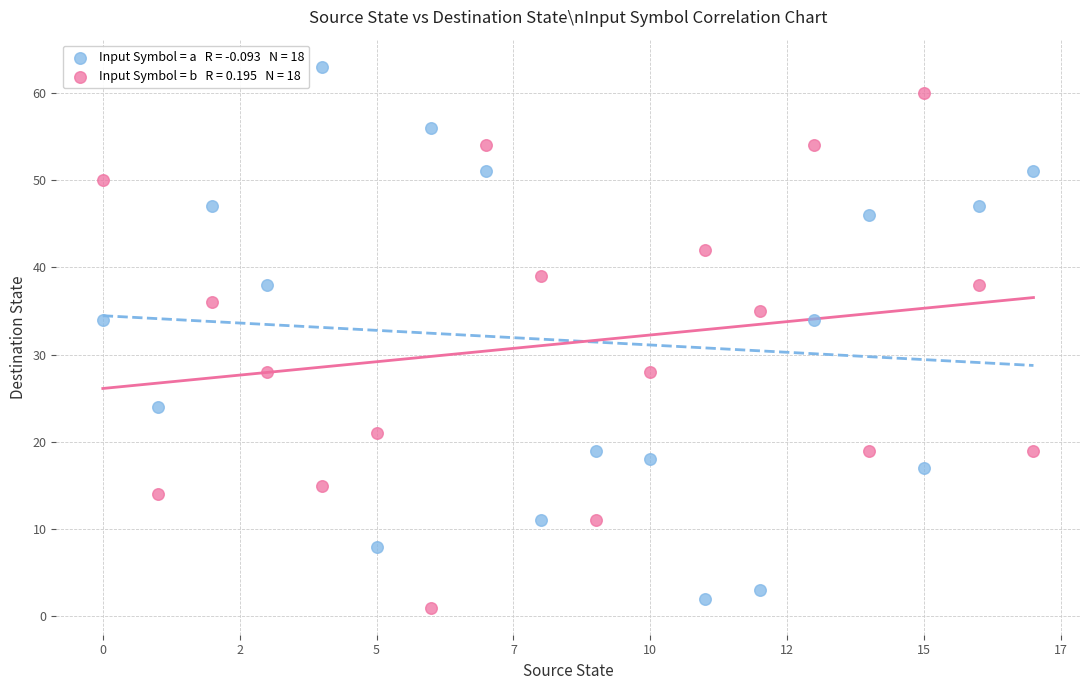

Across all data points, what is the range of Y values (max minus min)?

62